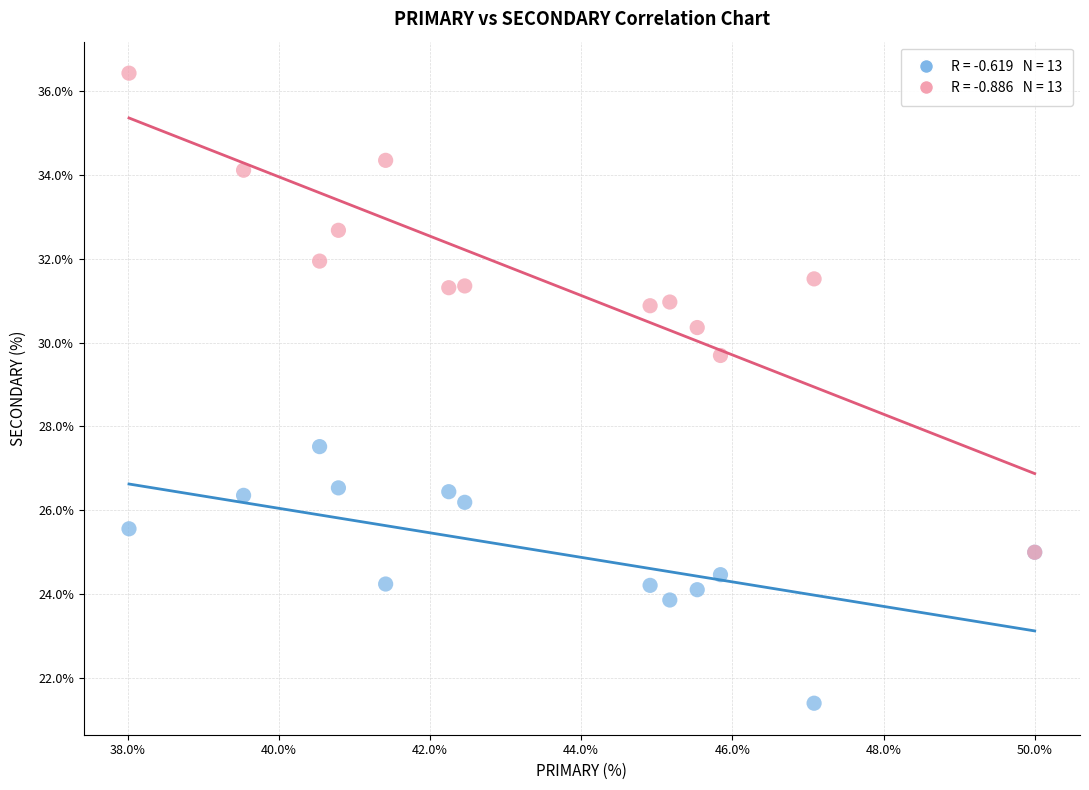

Across all series, what Y value is closest to 28?

27.5